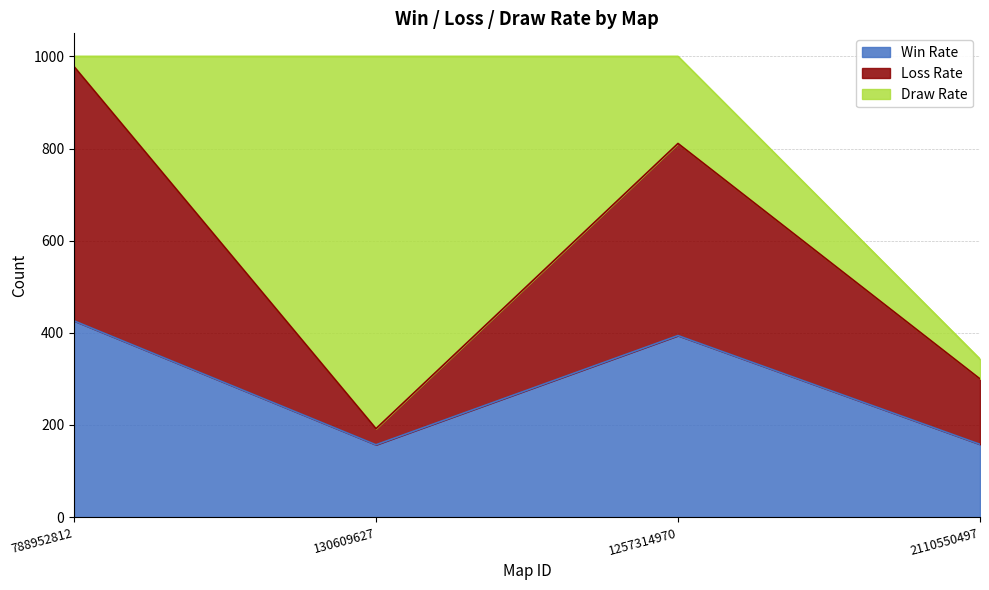

Rank the categories by Win Rate value from highest to lowest.

788952812, 1257314970, 2110550497, 130609627